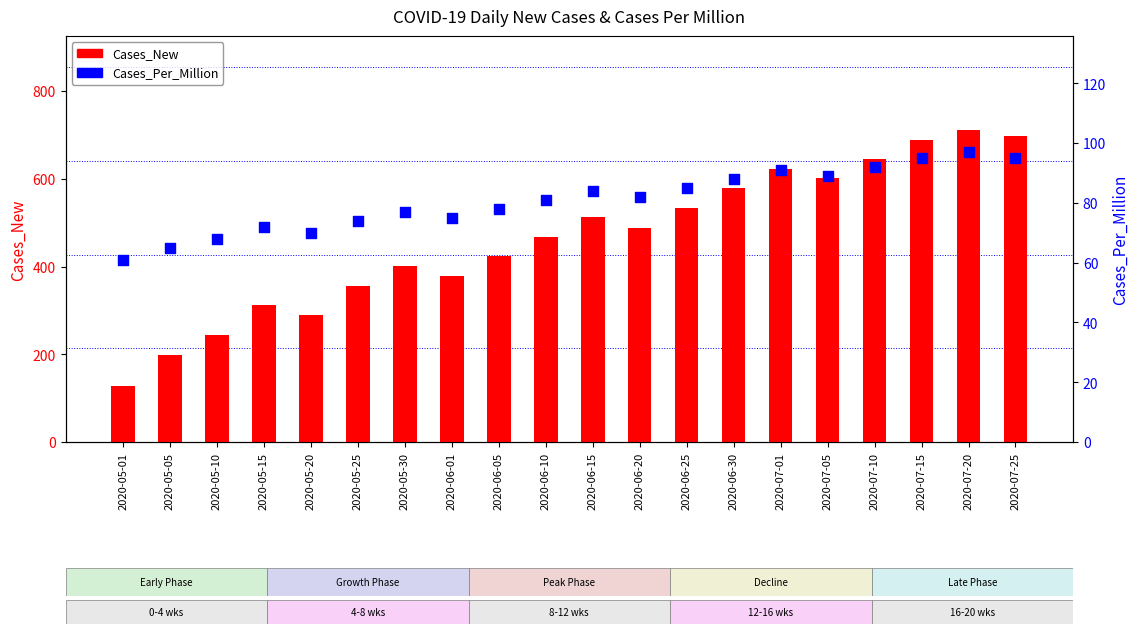

Which series has the largest Y range (max minus min)?

Cases_New